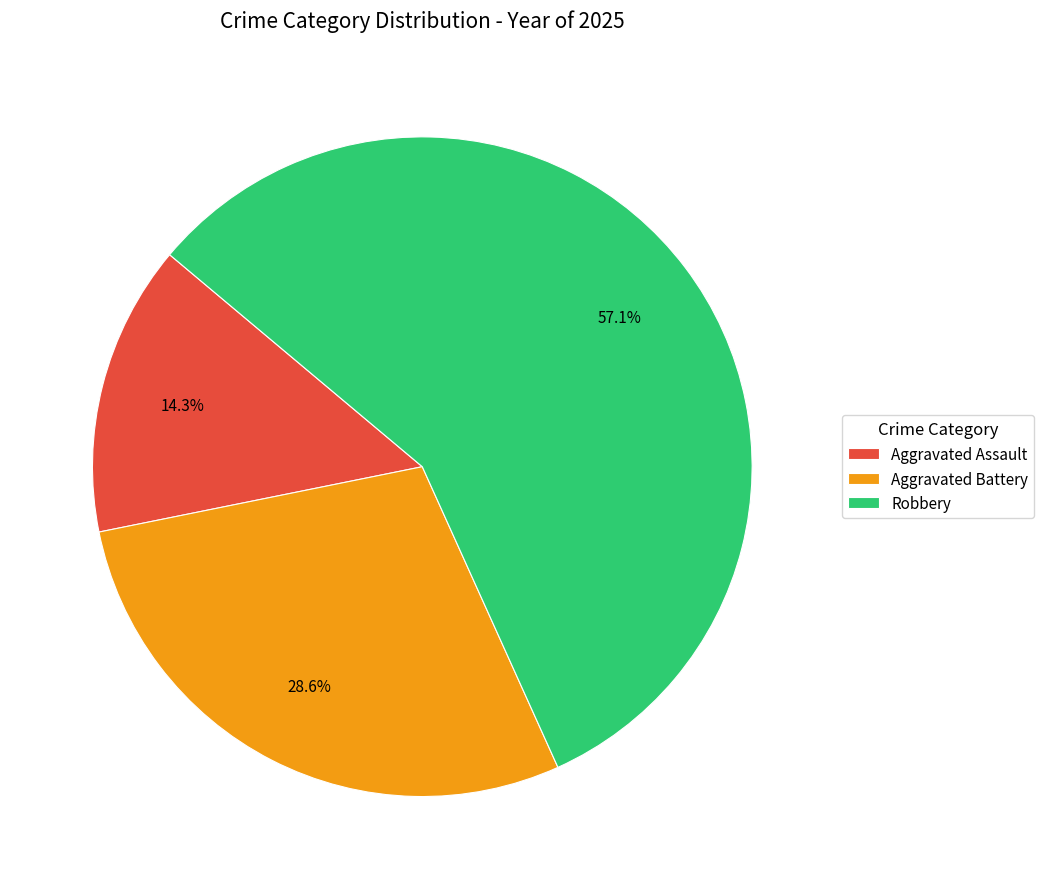

True or false: Robbery accounts for 71% of the total.

False